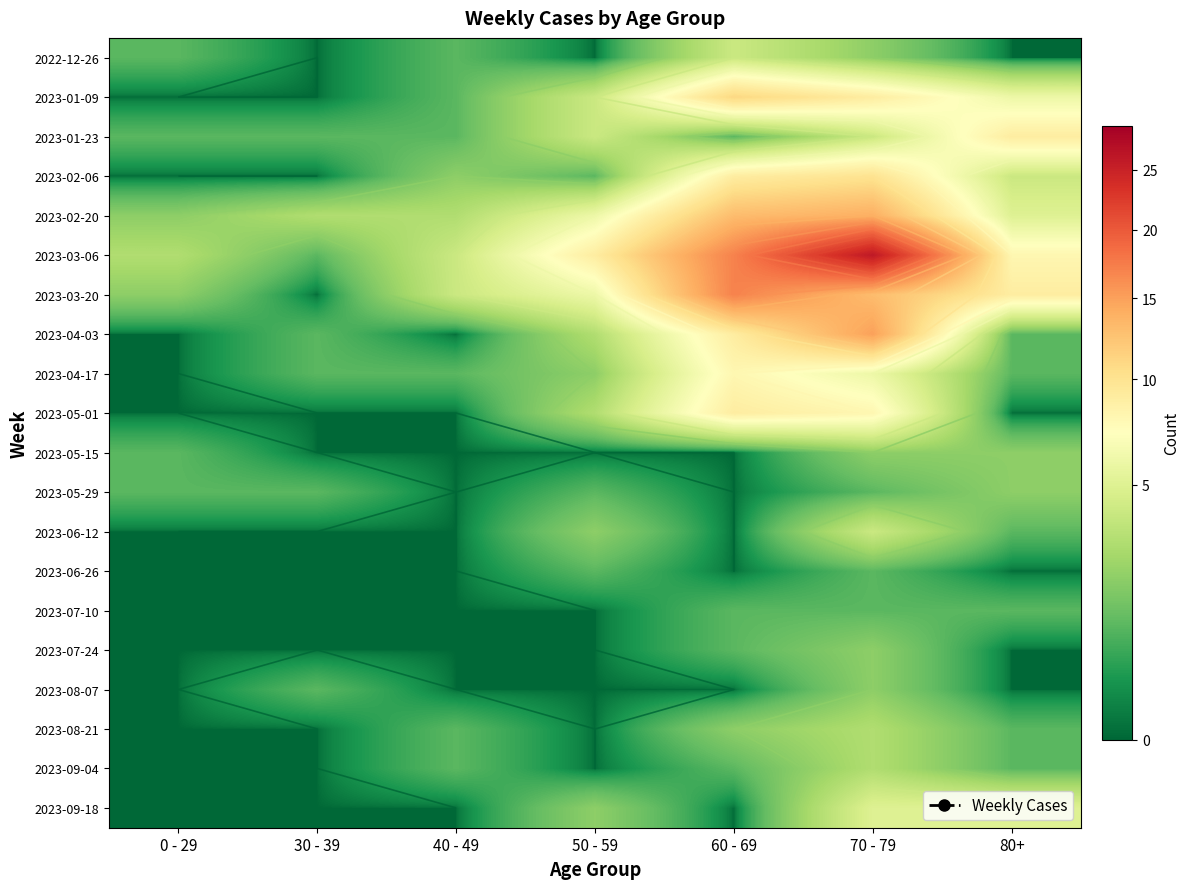

At which category does the chart reach its peak across all series?

70 - 79